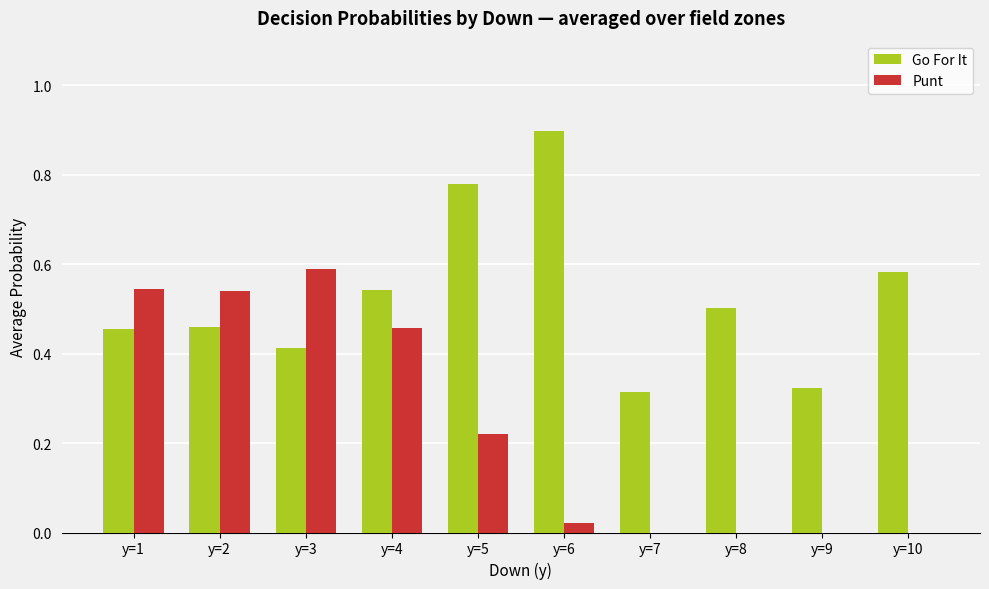

True or false: Go For It has a value of 0.5 at y=8.

True